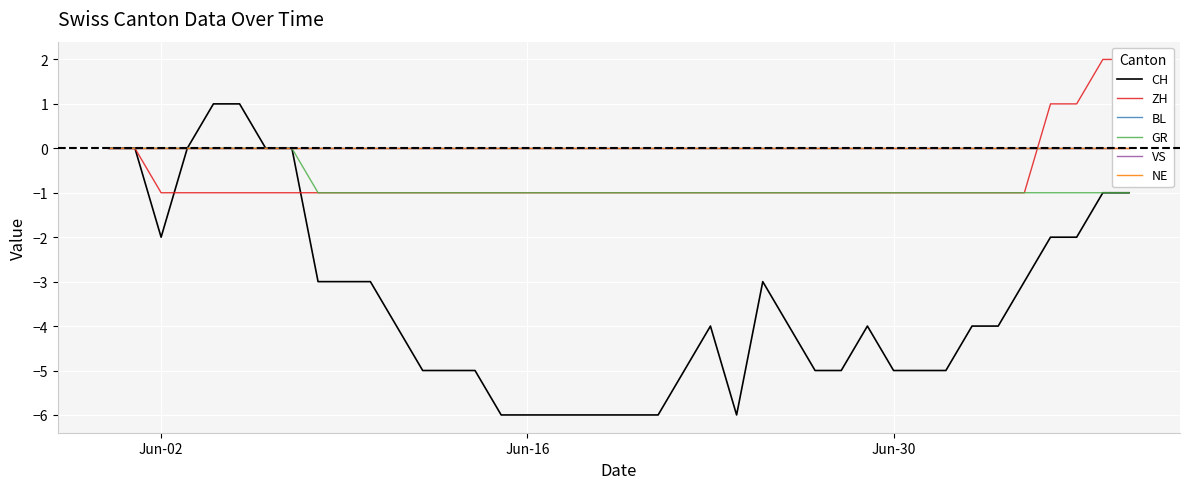

At how many categories does at least one series exceed -2?

40